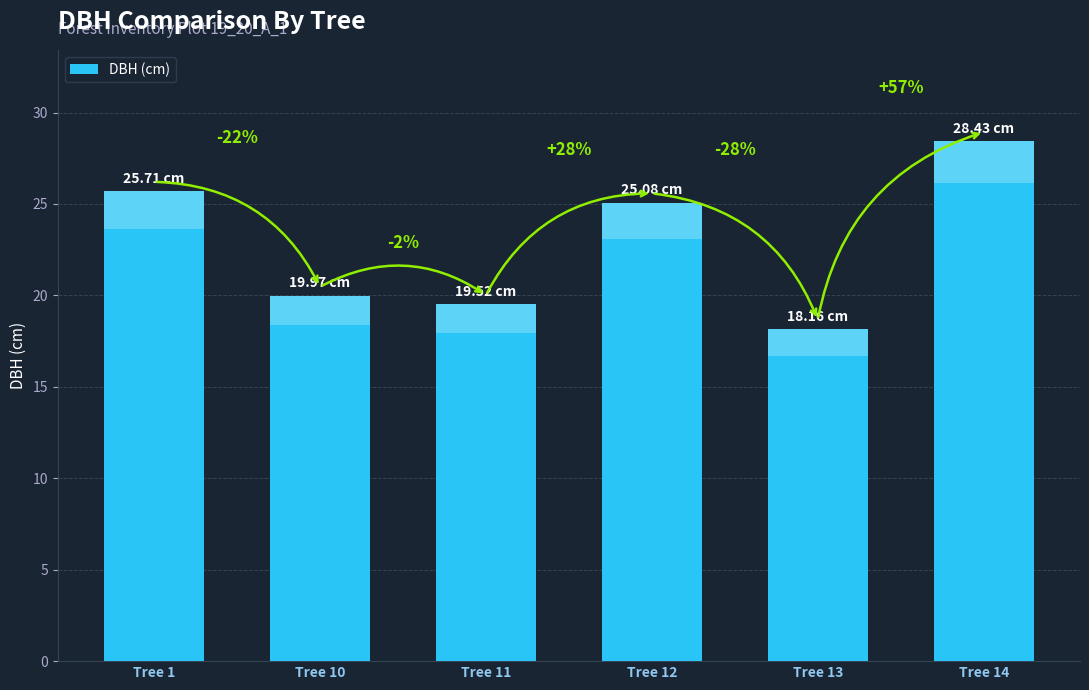

Count the number of values greater than 25.

3